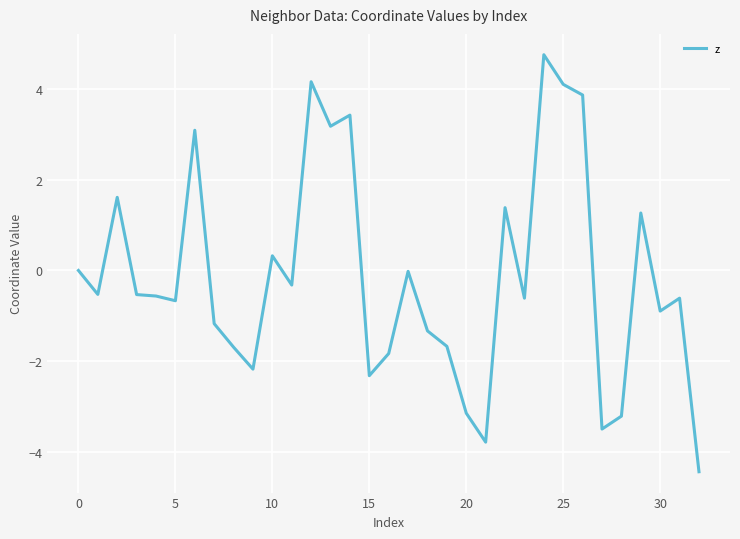

What is the difference between the maximum and second lowest values?

8.5